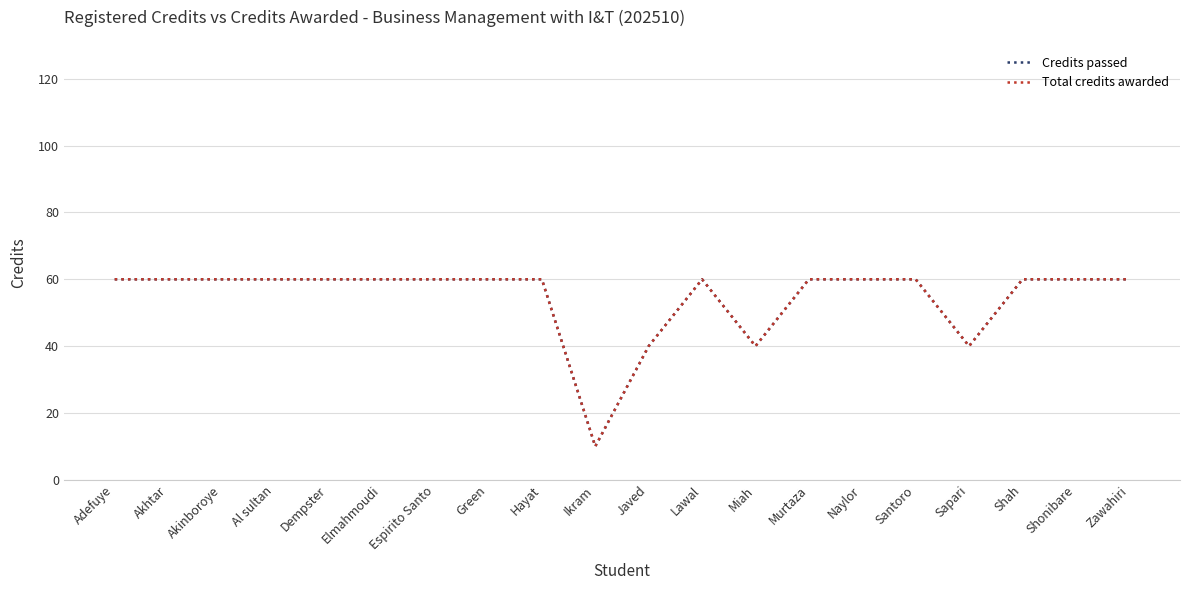

What is the sum of all Credits passed values?

1090